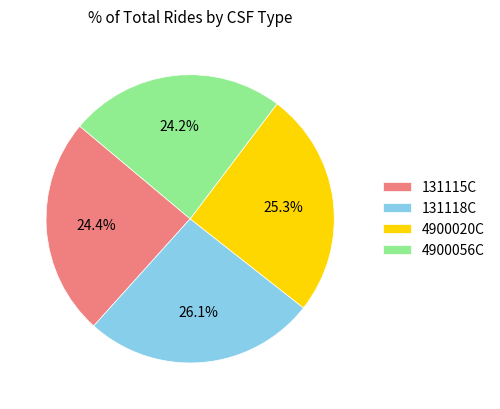

True or false: 131118C accounts for 39% of the total.

False